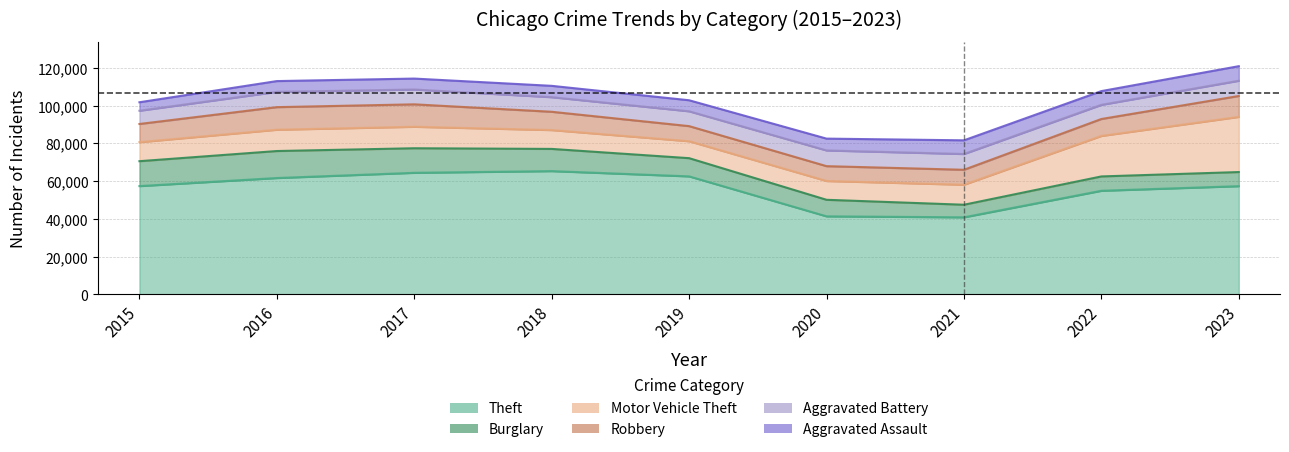

True or false: Aggravated Battery has more than 0 points higher than both neighbors.

True